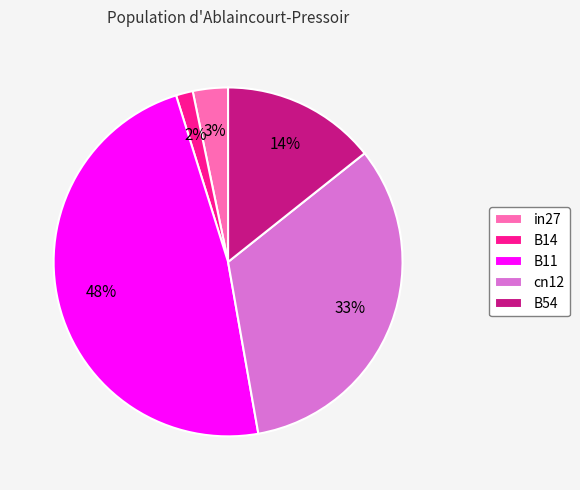

Between B11 and B54, which is larger?

B11